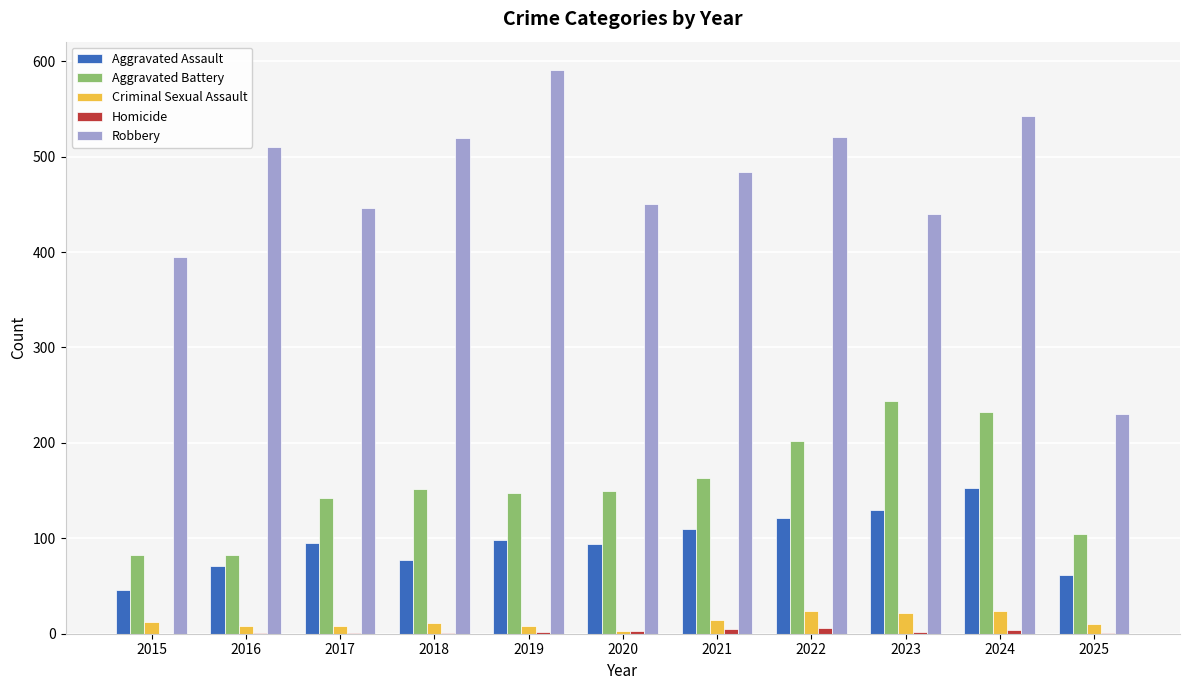

True or false: Aggravated Assault has a value of 98 at 2019.

True